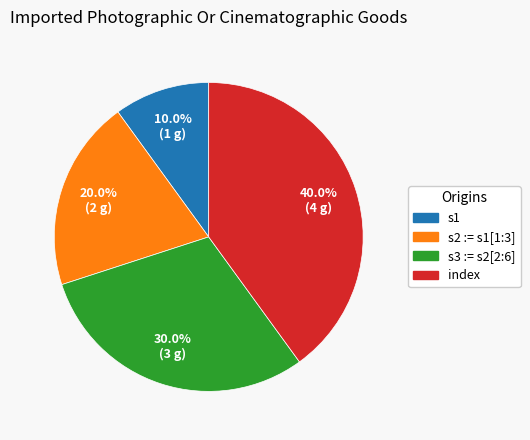

What percentage is the s3 := s2[2:6] slice, to the nearest percent?

30%